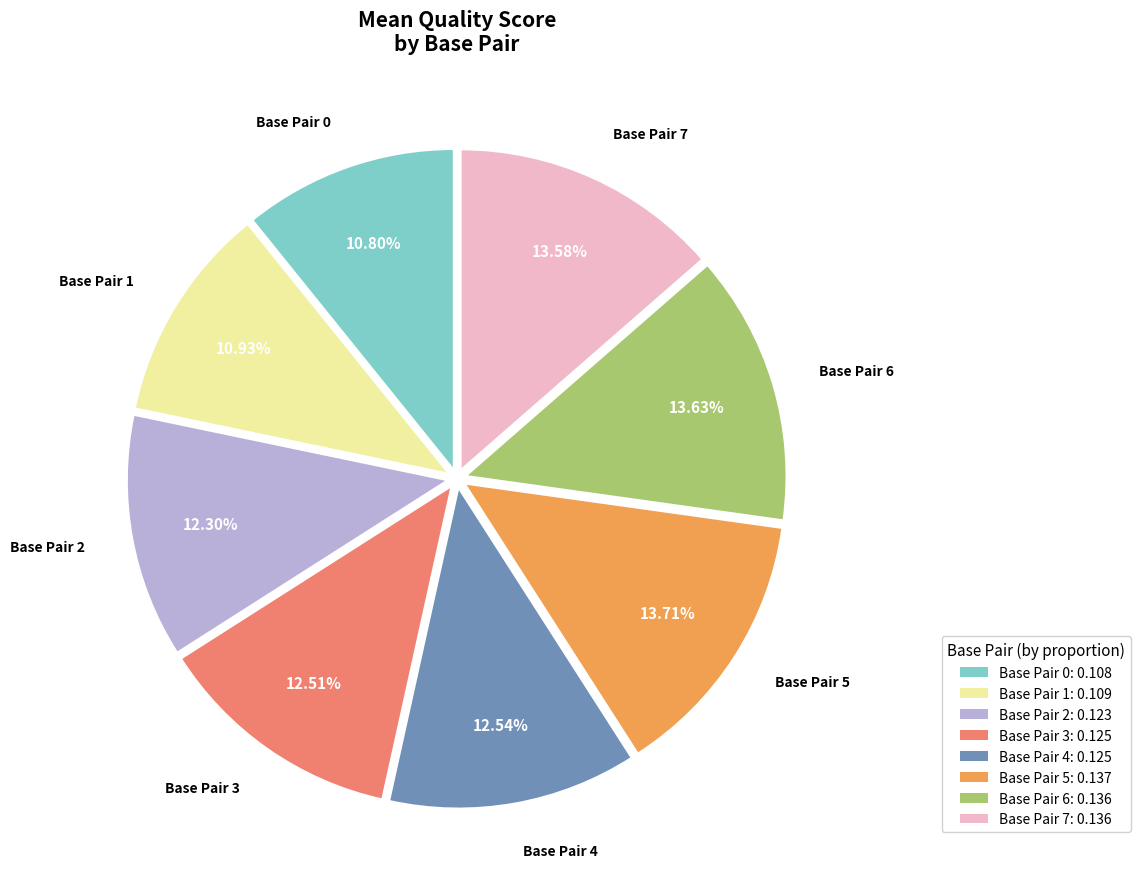

Is there any slice that represents more than half of the pie?

No